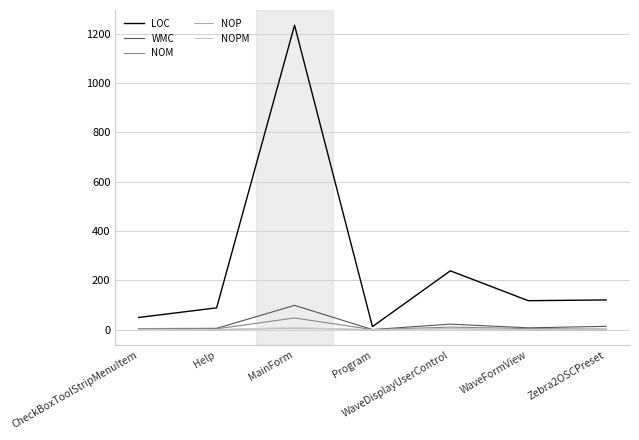

Where is the first local minimum for LOC?

Program